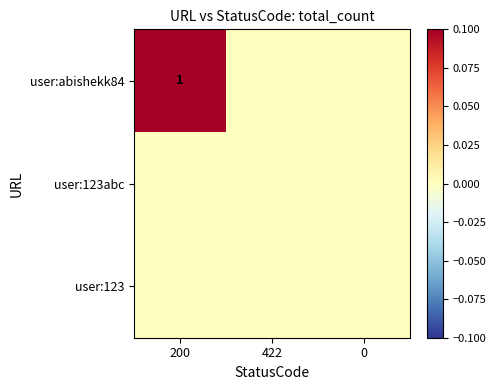

Is the value of user:abishekk84 at 0 greater than the value of user:123 at 200?

No